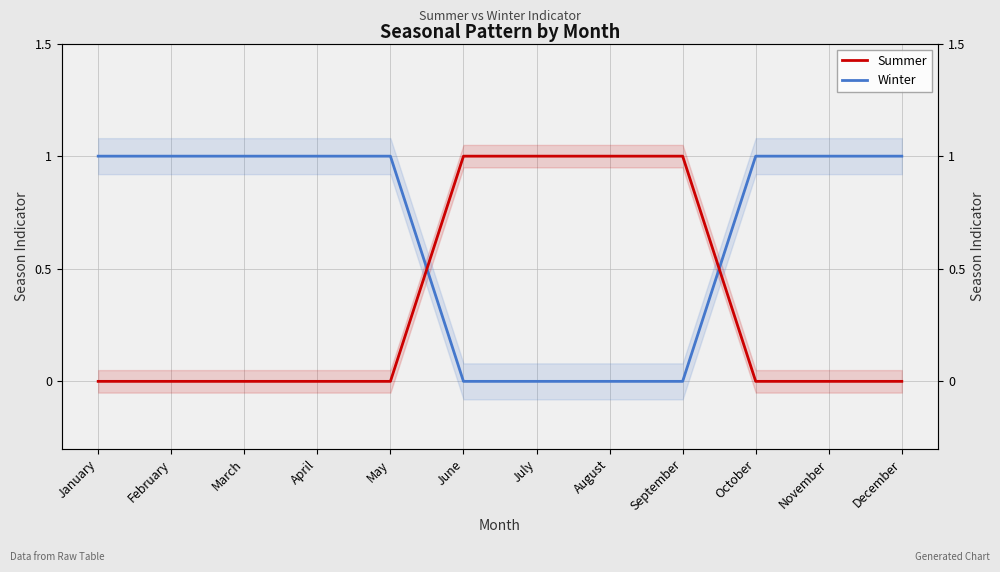

Which category has the lowest value in the Winter series?

June